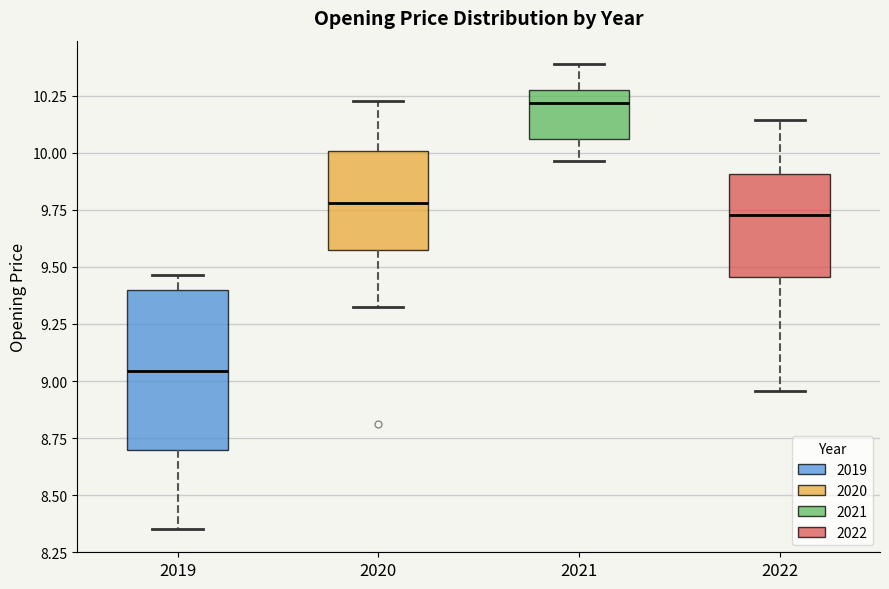

Reading left to right, read every box against the y-axis: the position of its median line, the range the box covers, and the ends of its whiskers. The values are not printed on the chart, so give them approximately, as read against the axis.

2019: median 9.05, box 8.70 to 9.40, whiskers 8.35 to 9.45
2020: median 9.80, box 9.55 to 10.00, whiskers 9.30 to 10.25
2021: median 10.20, box 10.05 to 10.25, whiskers 9.95 to 10.40
2022: median 9.75, box 9.45 to 9.90, whiskers 8.95 to 10.15